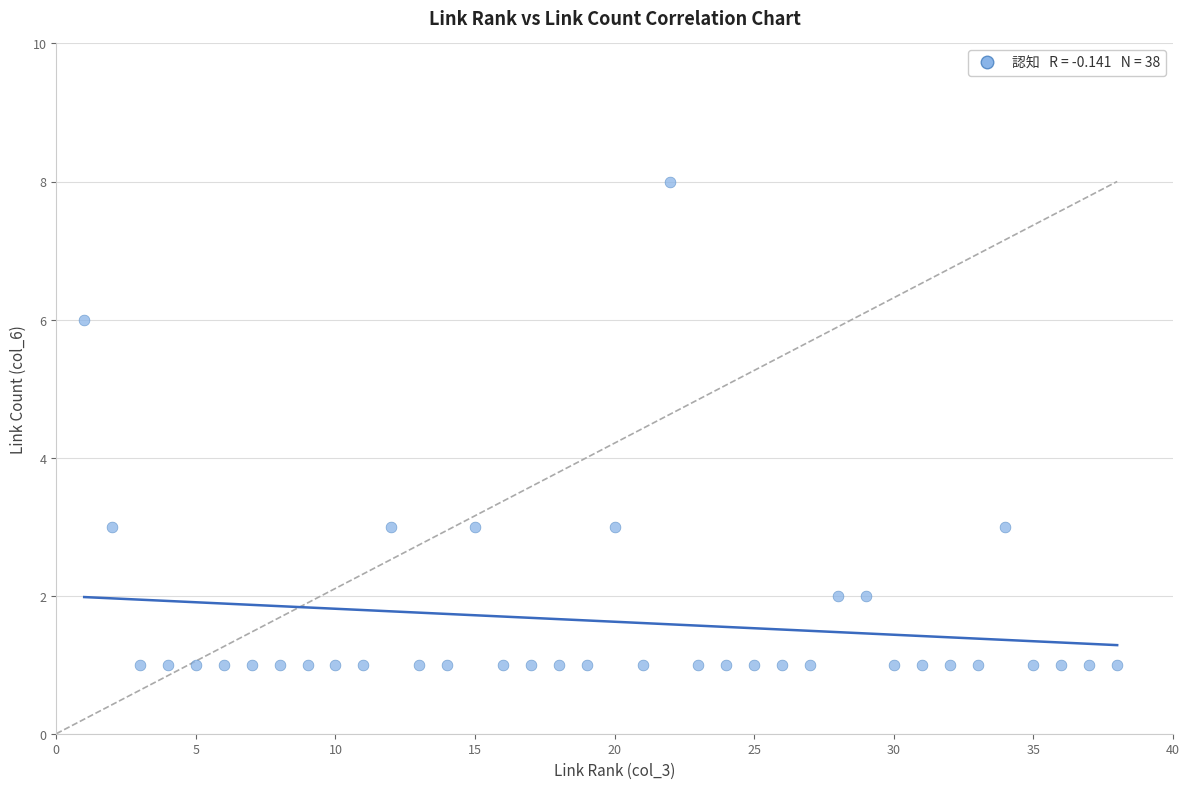

What is the range of Y values (max minus min)?

7